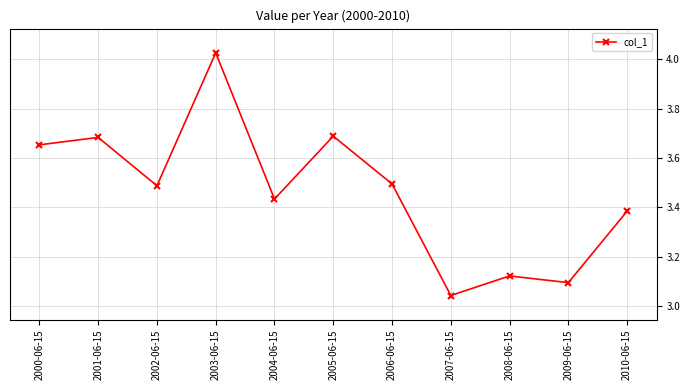

True or false: the data shows 1.3 at 2000-06-15.

False